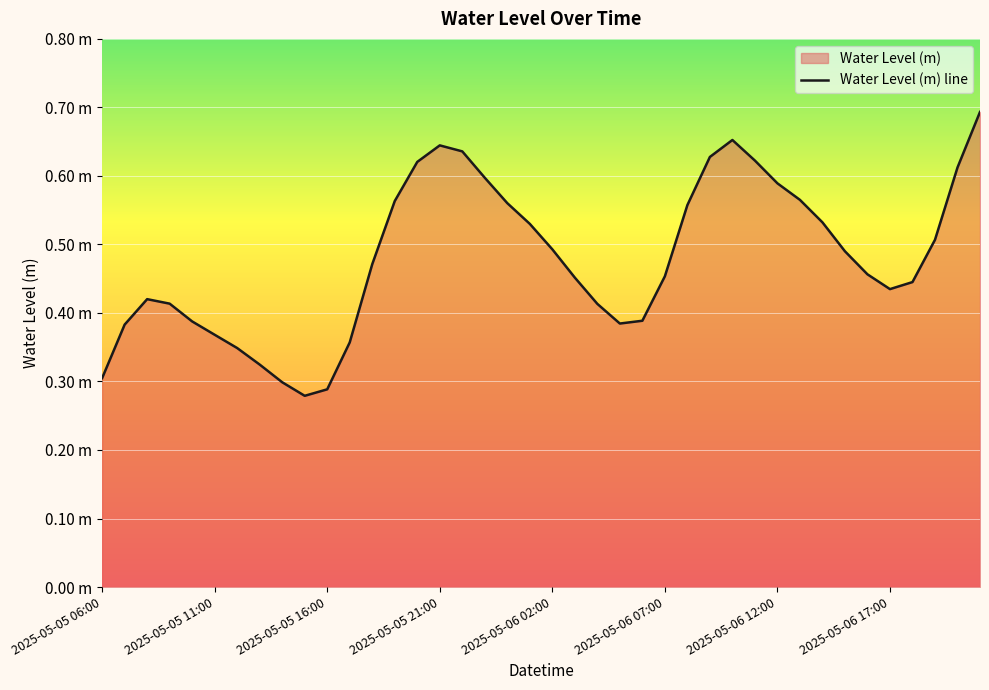

What is the sum of all values?

19.2